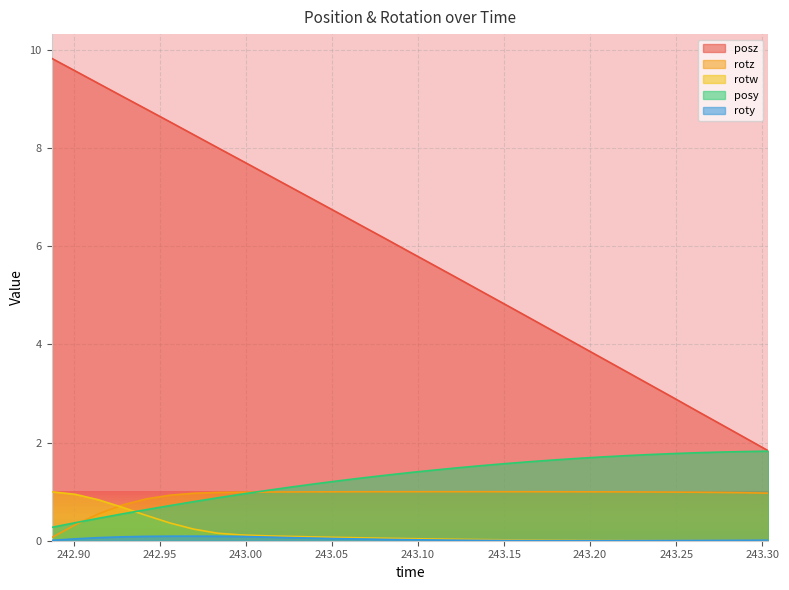

Reading right to left, transcribe all the data shown in this chart.

posy: 243.3036=1.8	243.2897=1.8	243.2759=1.8	243.2618=1.8	243.2482=1.8	243.234=1.8	243.2201=1.7	243.2063=1.7	243.1924=1.7	243.1785=1.6	243.1646=1.6	243.1508=1.6	243.1366=1.5	243.1226=1.5	243.1089=1.4	243.0953=1.4	243.0811=1.3	243.0671=1.3	243.0532=1.2	243.0394=1.2	243.0251=1.1	243.0116=1.0	242.9978=1.0	242.9836=0.9	242.9697=0.8	242.9561=0.7	242.9424=0.6	242.9283=0.5	242.9143=0.5	242.9008=0.4	242.887=0.3
posz: 243.3036=1.8	243.2897=2.1	243.2759=2.4	243.2618=2.6	243.2482=2.9	243.234=3.2	243.2201=3.5	243.2063=3.7	243.1924=4.0	243.1785=4.3	243.1646=4.5	243.1508=4.8	243.1366=5.1	243.1226=5.4	243.1089=5.6	243.0953=5.9	243.0811=6.2	243.0671=6.4	243.0532=6.7	243.0394=6.9	243.0251=7.2	243.0116=7.5	242.9978=7.7	242.9836=8.0	242.9697=8.3	242.9561=8.5	242.9424=8.8	242.9283=9.1	242.9143=9.3	242.9008=9.6	242.887=9.8
roty: 243.3036=0.0	243.2897=0.0	243.2759=0.0	243.2618=0.0	243.2482=0.0	243.234=0.0	243.2201=0.0	243.2063=0.0	243.1924=0.0	243.1785=0.0	243.1646=0.0	243.1508=0.0	243.1366=0.0	243.1226=0.0	243.1089=0.0	243.0953=0.0	243.0811=0.0	243.0671=0.0	243.0532=0.0	243.0394=0.1	243.0251=0.1	243.0116=0.1	242.9978=0.1	242.9836=0.1	242.9697=0.1	242.9561=0.1	242.9424=0.1	242.9283=0.1	242.9143=0.1	242.9008=0.0	242.887=0.0
rotz: 243.3036=1.0	243.2897=1.0	243.2759=1.0	243.2618=1.0	243.2482=1.0	243.234=1.0	243.2201=1.0	243.2063=1.0	243.1924=1.0	243.1785=1.0	243.1646=1.0	243.1508=1.0	243.1366=1.0	243.1226=1.0	243.1089=1.0	243.0953=1.0	243.0811=1.0	243.0671=1.0	243.0532=1.0	243.0394=1.0	243.0251=1.0	243.0116=1.0	242.9978=1.0	242.9836=1.0	242.9697=1.0	242.9561=0.9	242.9424=0.9	242.9283=0.7	242.9143=0.5	242.9008=0.3	242.887=0.1
rotw: 243.3036=0.0	243.2897=0.0	243.2759=0.0	243.2618=0.0	243.2482=0.0	243.234=0.0	243.2201=0.0	243.2063=0.0	243.1924=0.0	243.1785=0.0	243.1646=0.0	243.1508=0.0	243.1366=0.0	243.1226=0.0	243.1089=0.0	243.0953=0.0	243.0811=0.1	243.0671=0.1	243.0532=0.1	243.0394=0.1	243.0251=0.1	243.0116=0.1	242.9978=0.1	242.9836=0.2	242.9697=0.2	242.9561=0.4	242.9424=0.5	242.9283=0.7	242.9143=0.8	242.9008=0.9	242.887=1.0